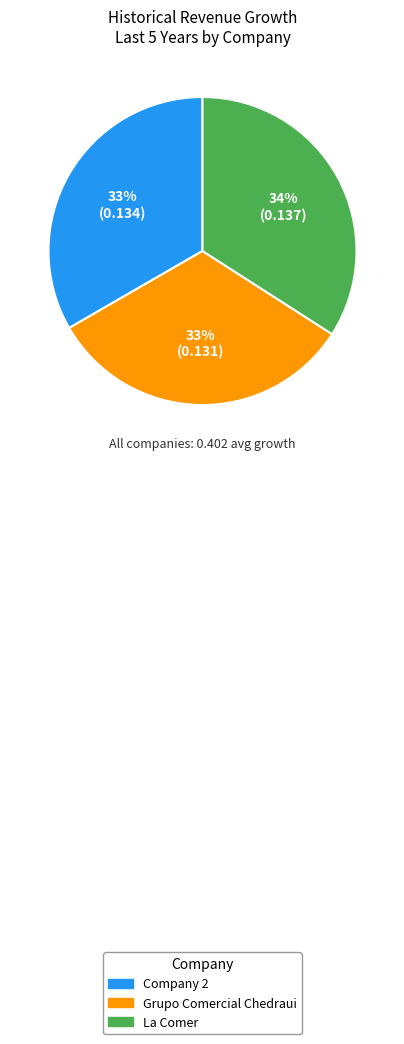

True or false: Company 2 accounts for 46% of the total.

False